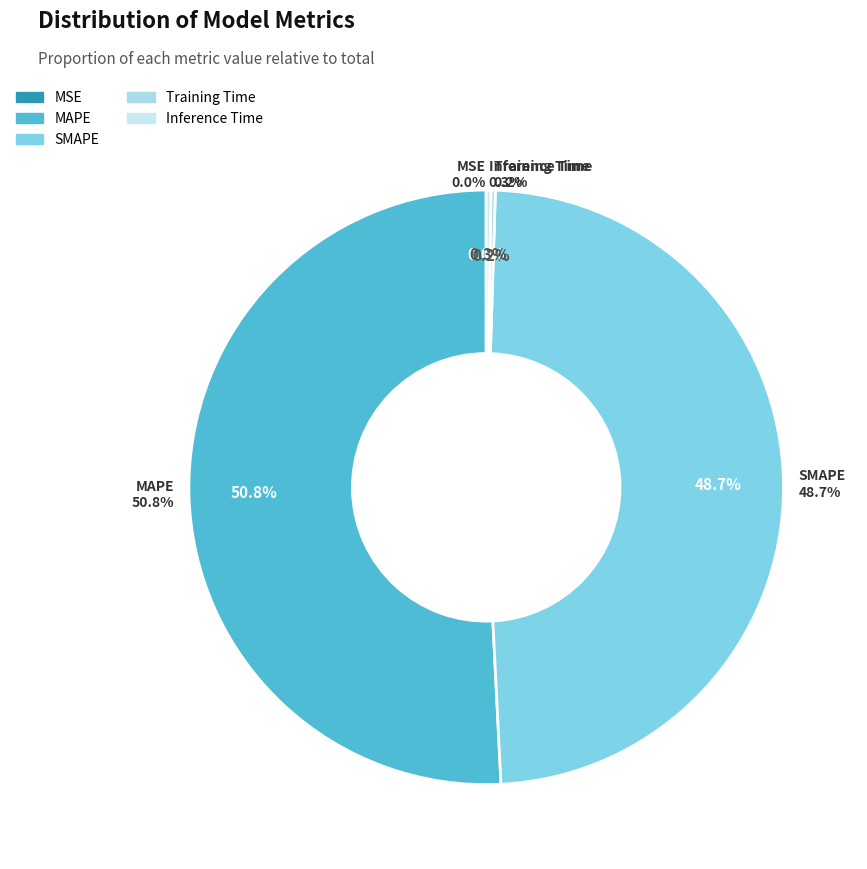

Do SMAPE and Training Time together represent more than half of the pie?

No